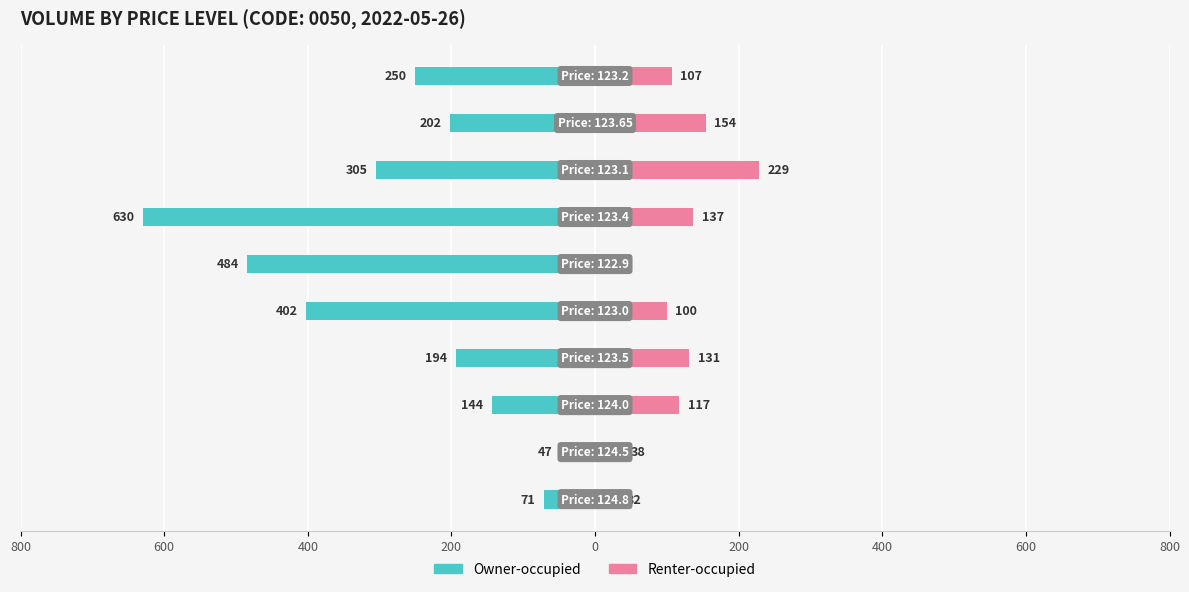

What is the smallest value displayed?

-630